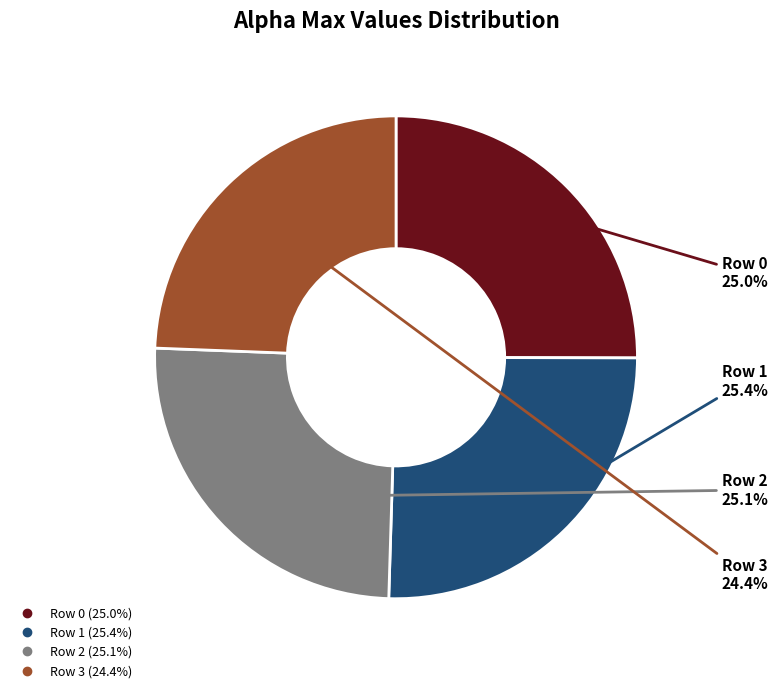

Does any single category account for the majority?

No